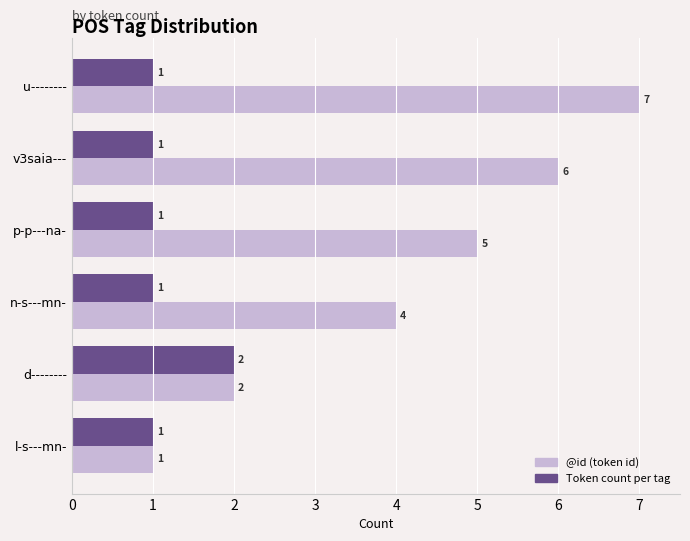

What is the maximum value shown in the chart?

7